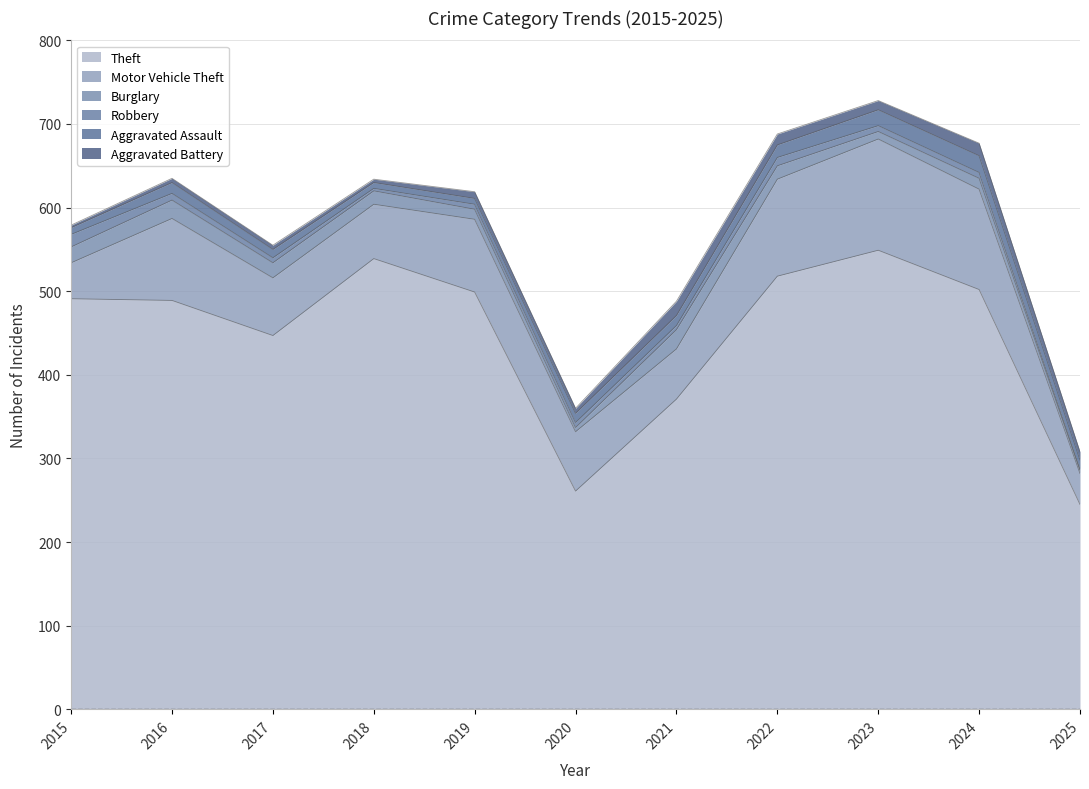

True or false: Motor Vehicle Theft and Robbery cross at least once.

False